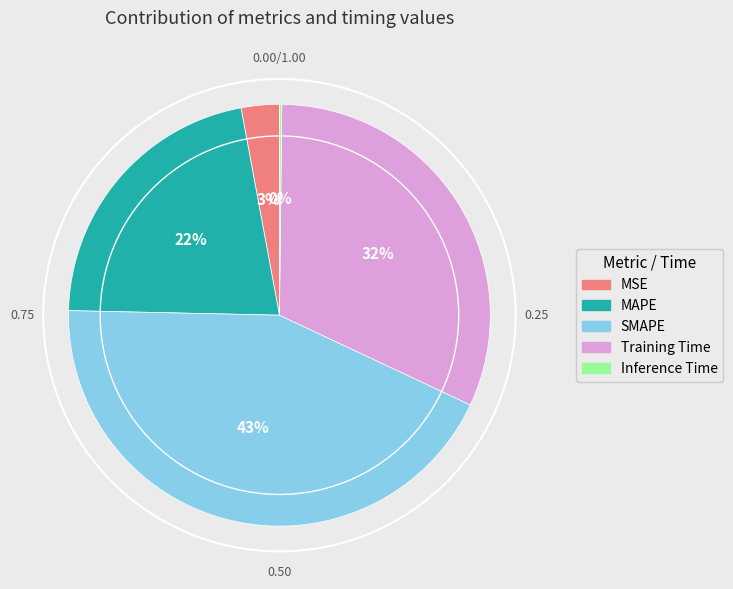

What percentage is the MAPE slice, to the nearest percent?

22%